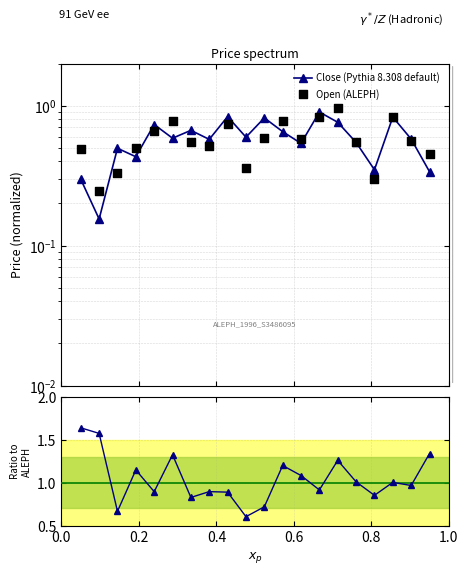

Which series contains the lowest Y value?

Close (Pythia 8.308 default)